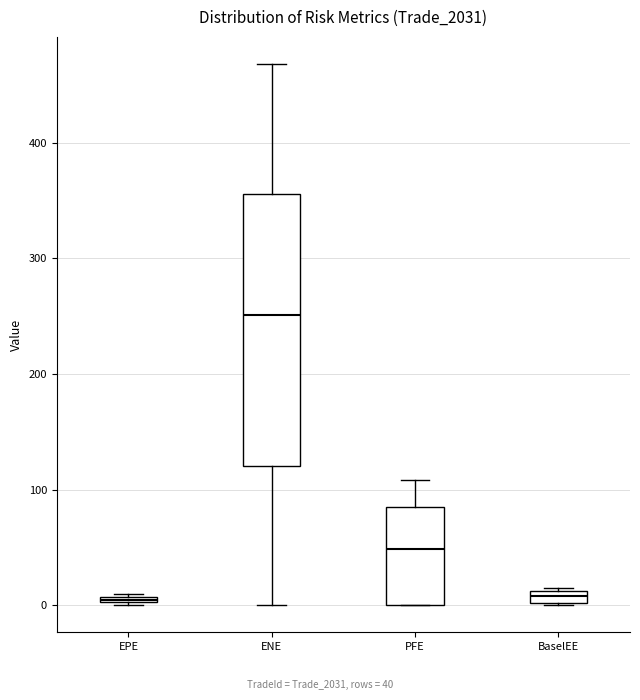

Where is the upper edge of the box for PFE on the y-axis? The values are not printed on the chart, so give them approximately, as read against the axis.

80